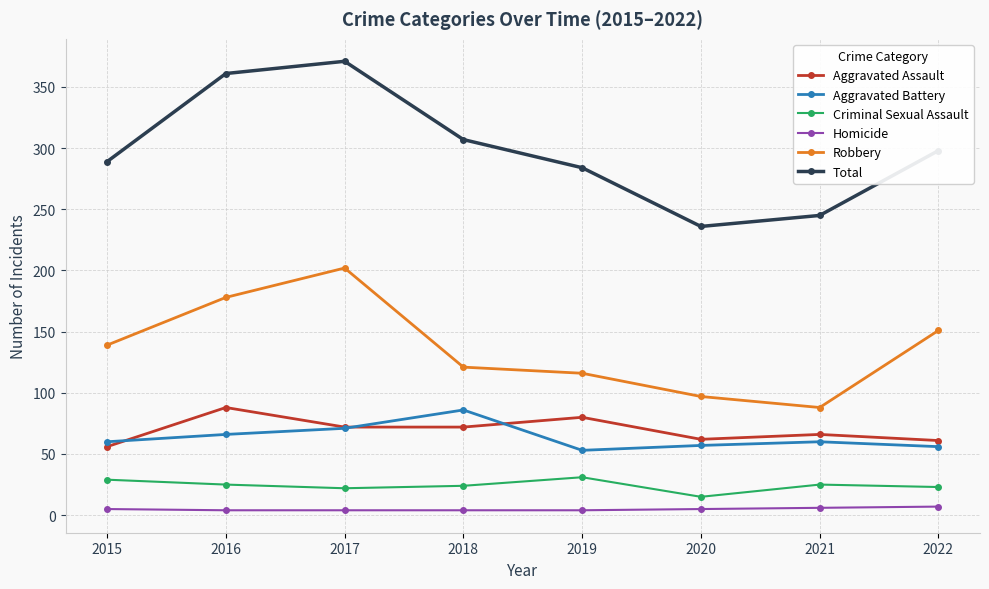

At how many categories does at least one series exceed 343?

2